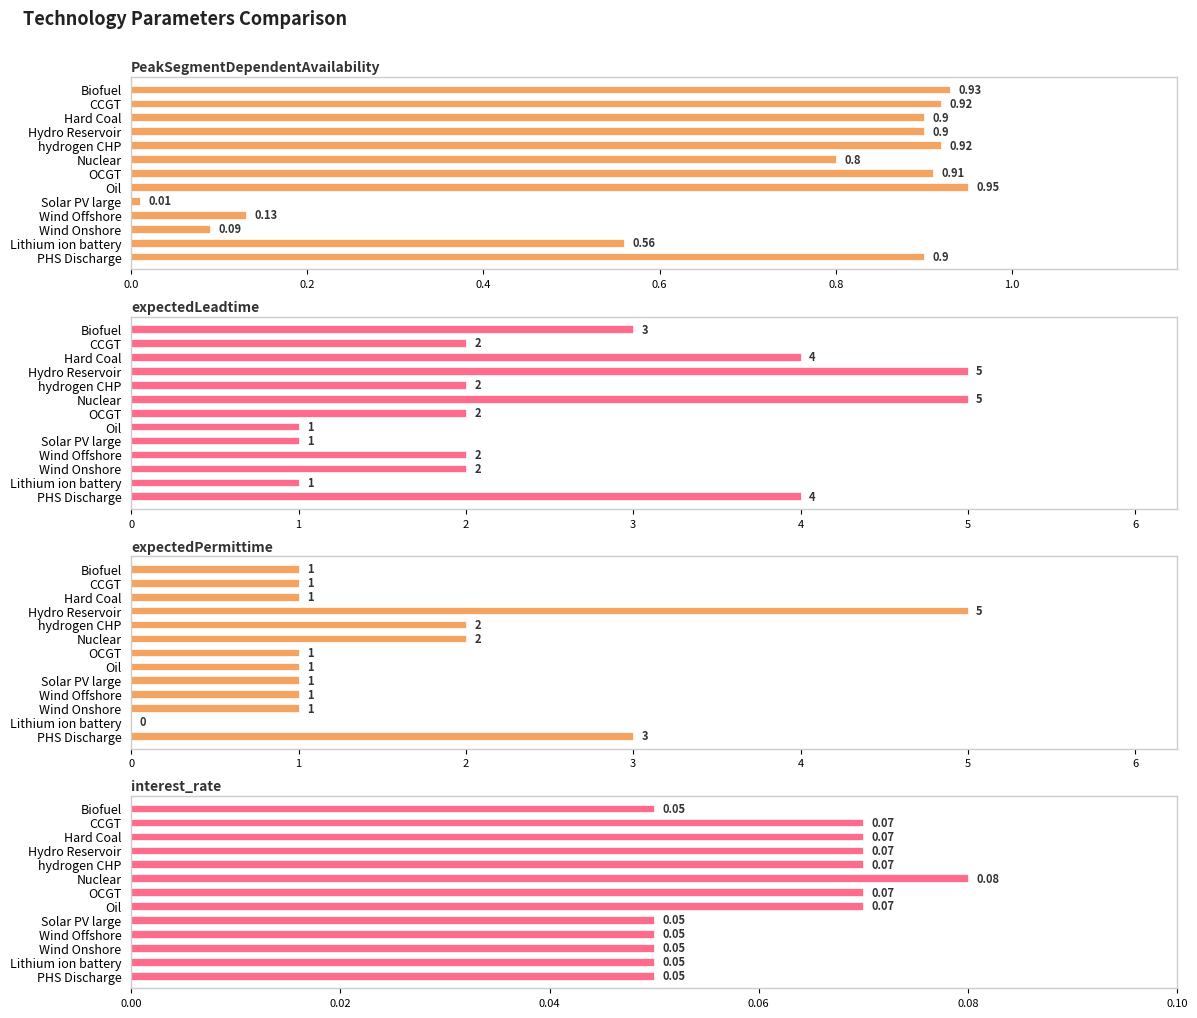

The value of expectedLeadtime at Oil is 1.0. True or false?

True